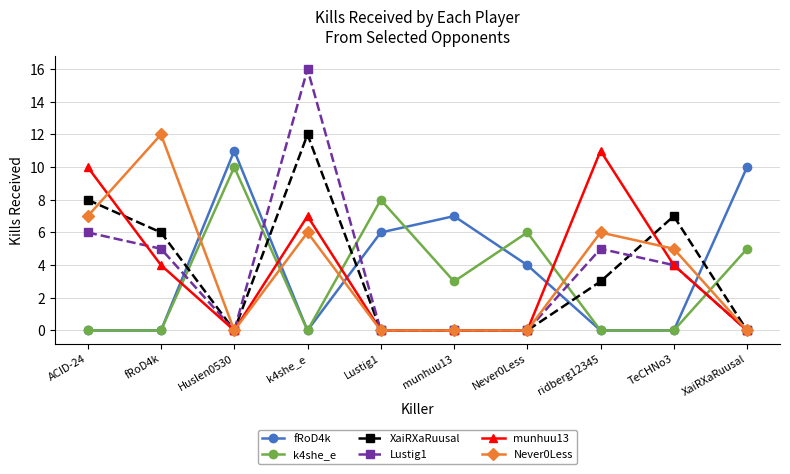

What is the label of the 9th point from the right?

fRoD4k